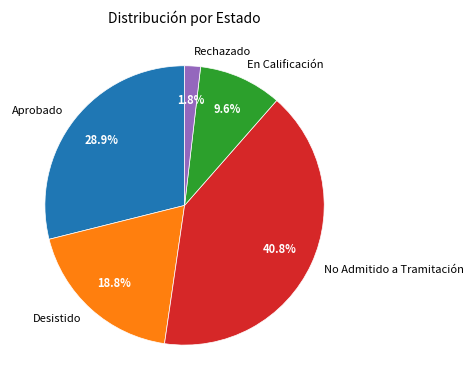

Is there a majority slice in this chart?

No